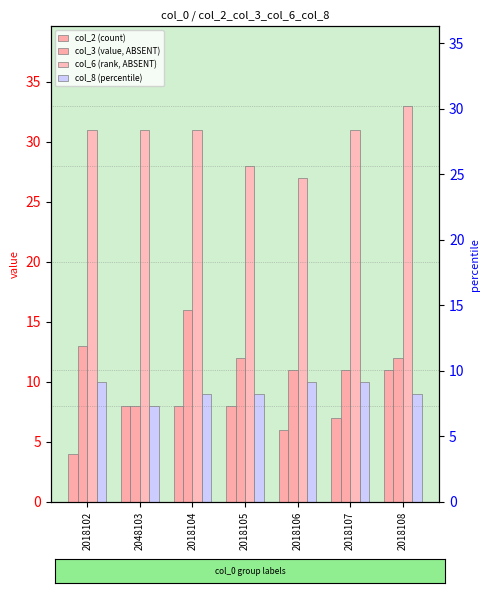

What is the difference between the maximum and second lowest values in the col_3 (value, ABSENT) series?

5